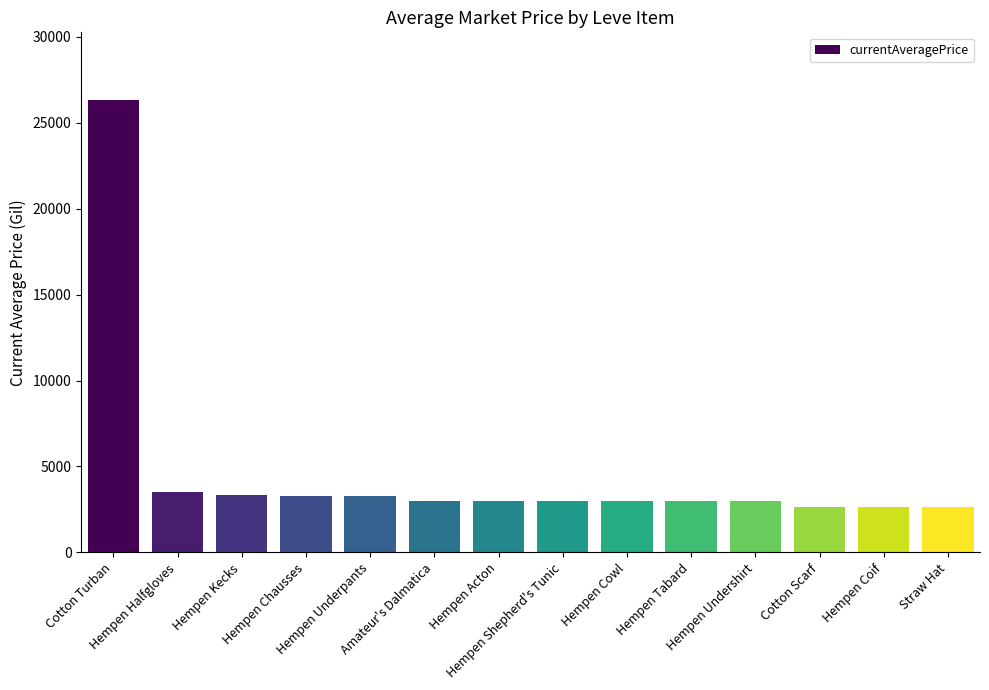

How many values are below 3008?

7